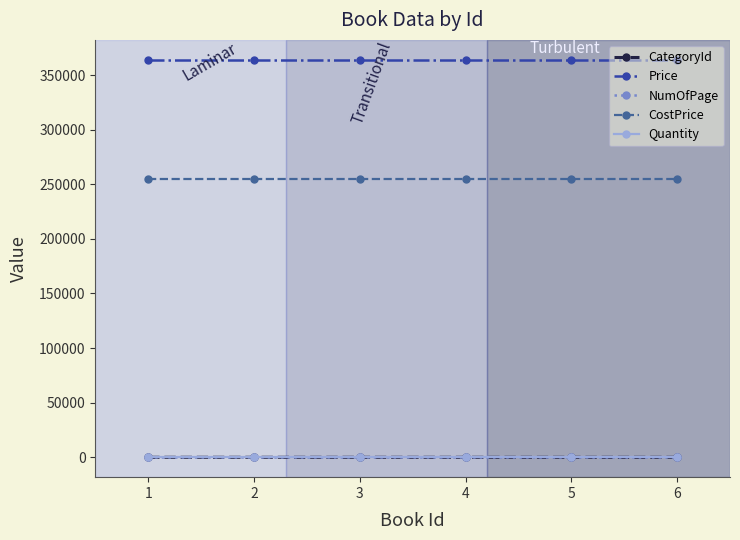

Is this an area chart (filled region under the line)?

No